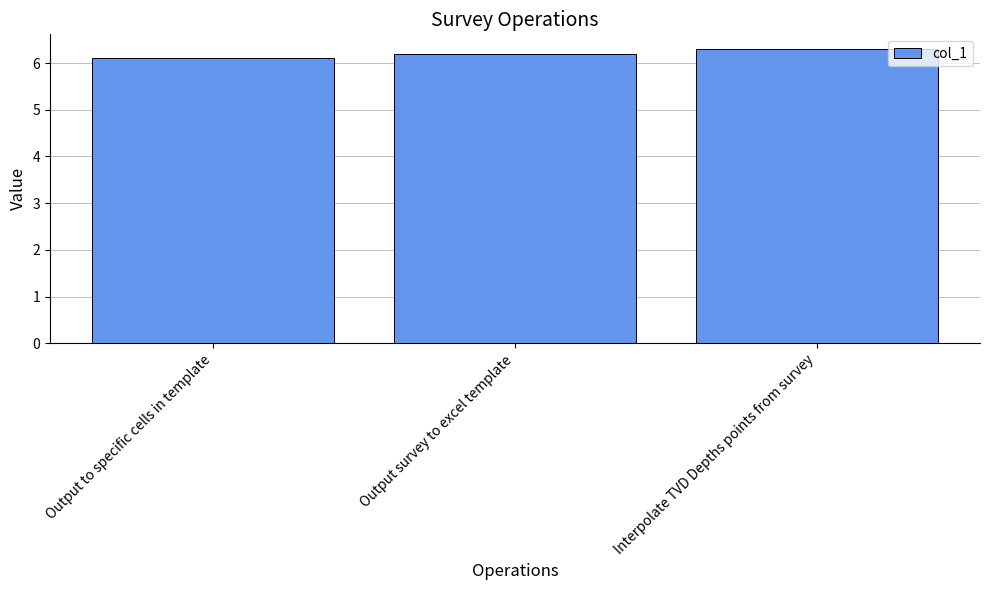

What is the smallest value displayed?

6.1